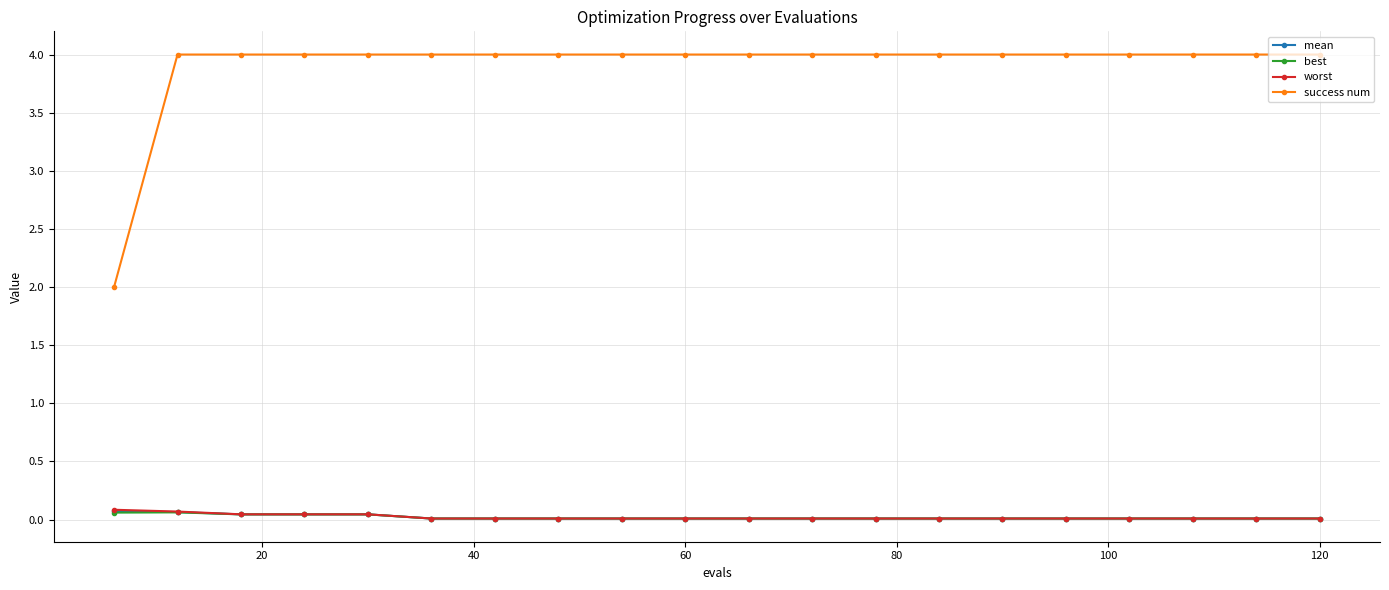

Which series has the largest range (max minus min)?

success num